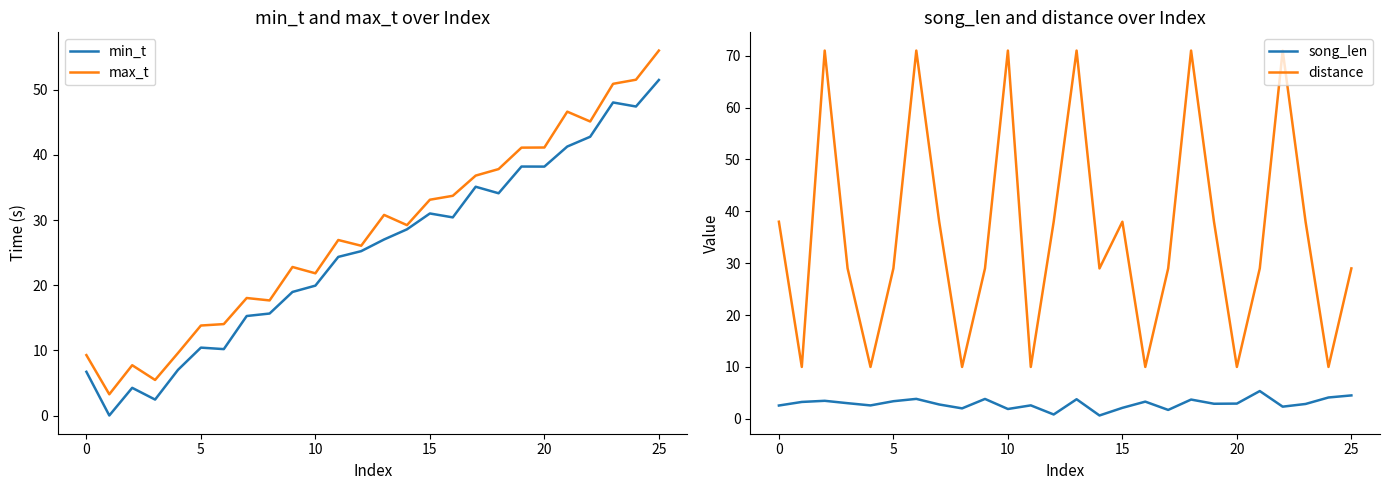

How many interior local peaks does the song_len series have?

8